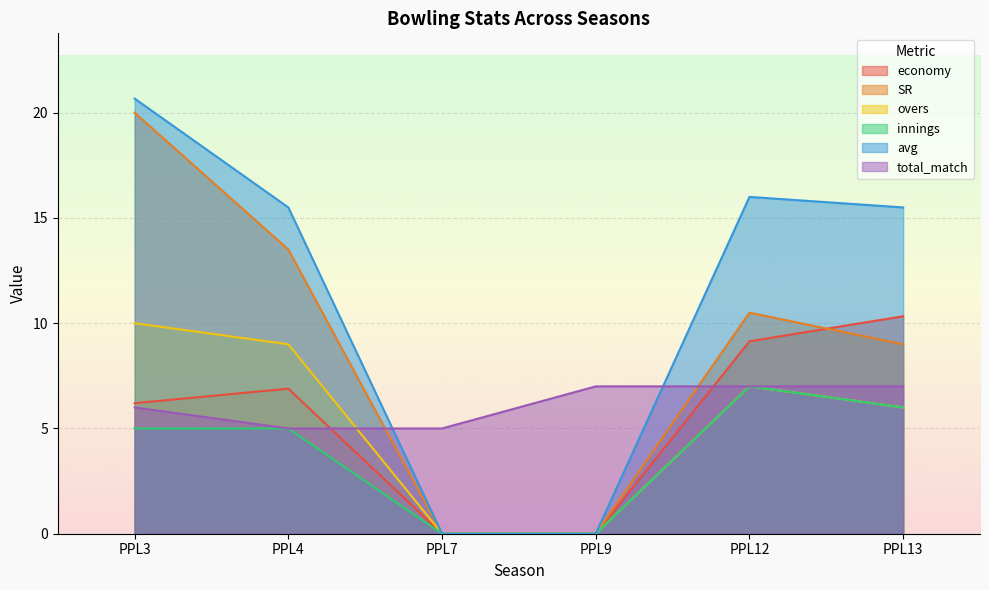

Rank the categories by economy value from highest to lowest.

PPL13, PPL12, PPL4, PPL3, PPL7, PPL9